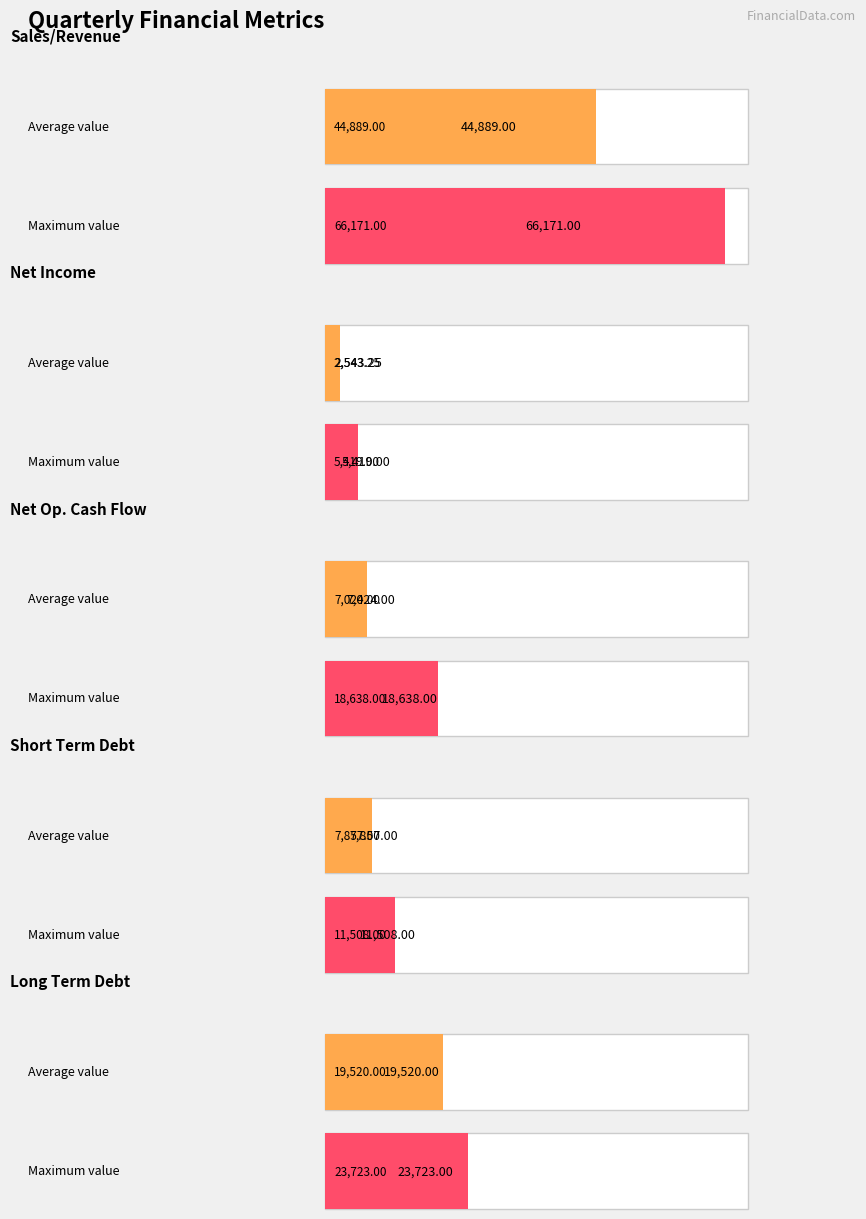

What is the approximate value of Net Income at 31-12-2019?

2543.2